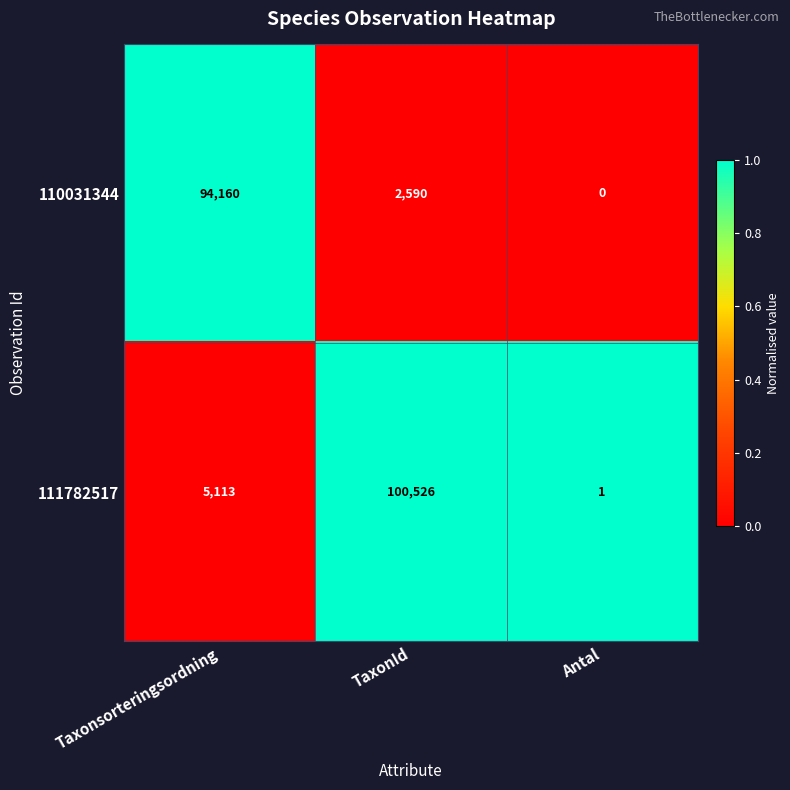

Which series has the largest total across all categories?

111782517